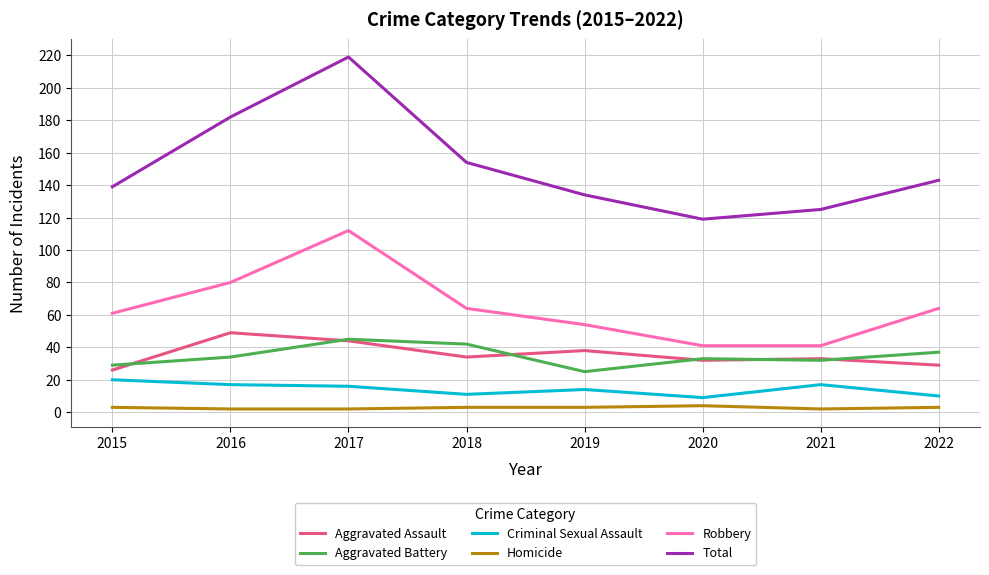

Which category has the highest value in the Robbery series?

2017